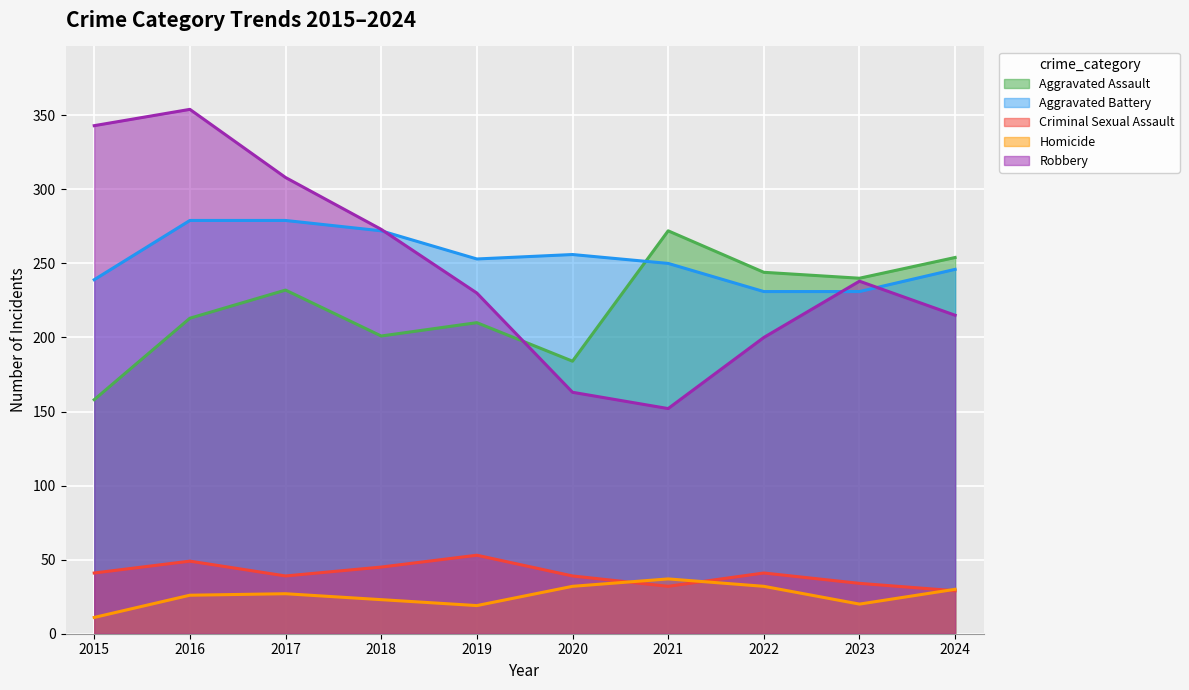

At which category is the sum across all series the highest?

2016